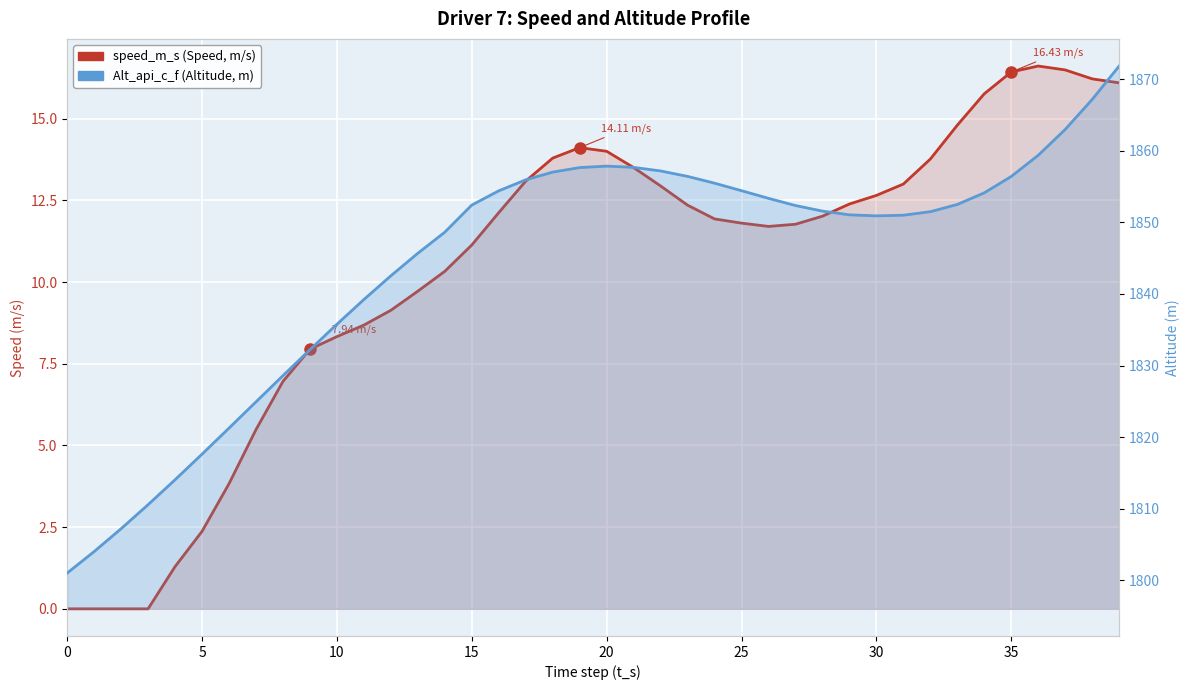

What is the label of the 15th point from the right?

25